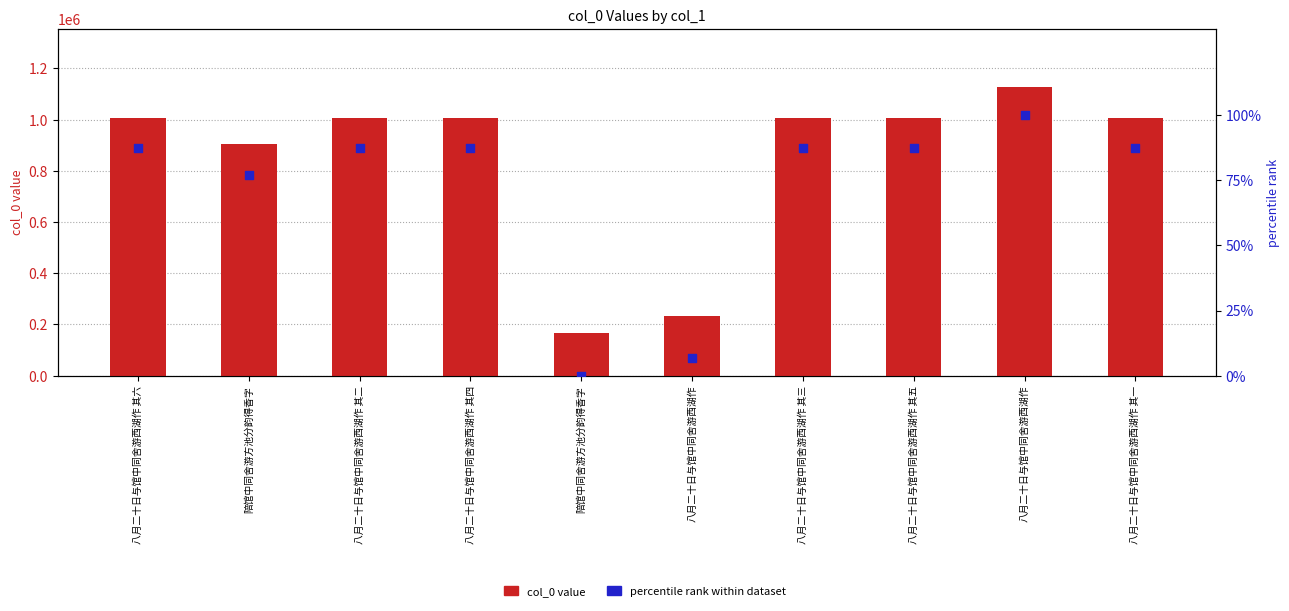

What is the total value across all series at 八月二十日与馆中同舍游西湖作 其六?

1006518.3